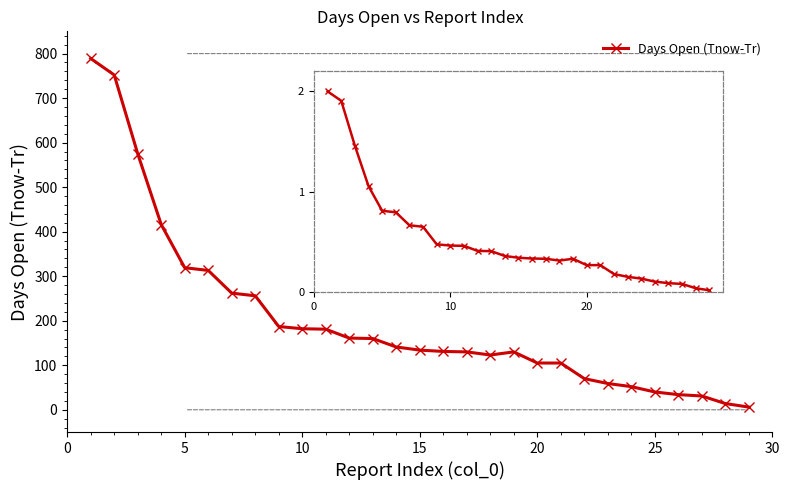

Is this an area chart (filled region under the line)?

No